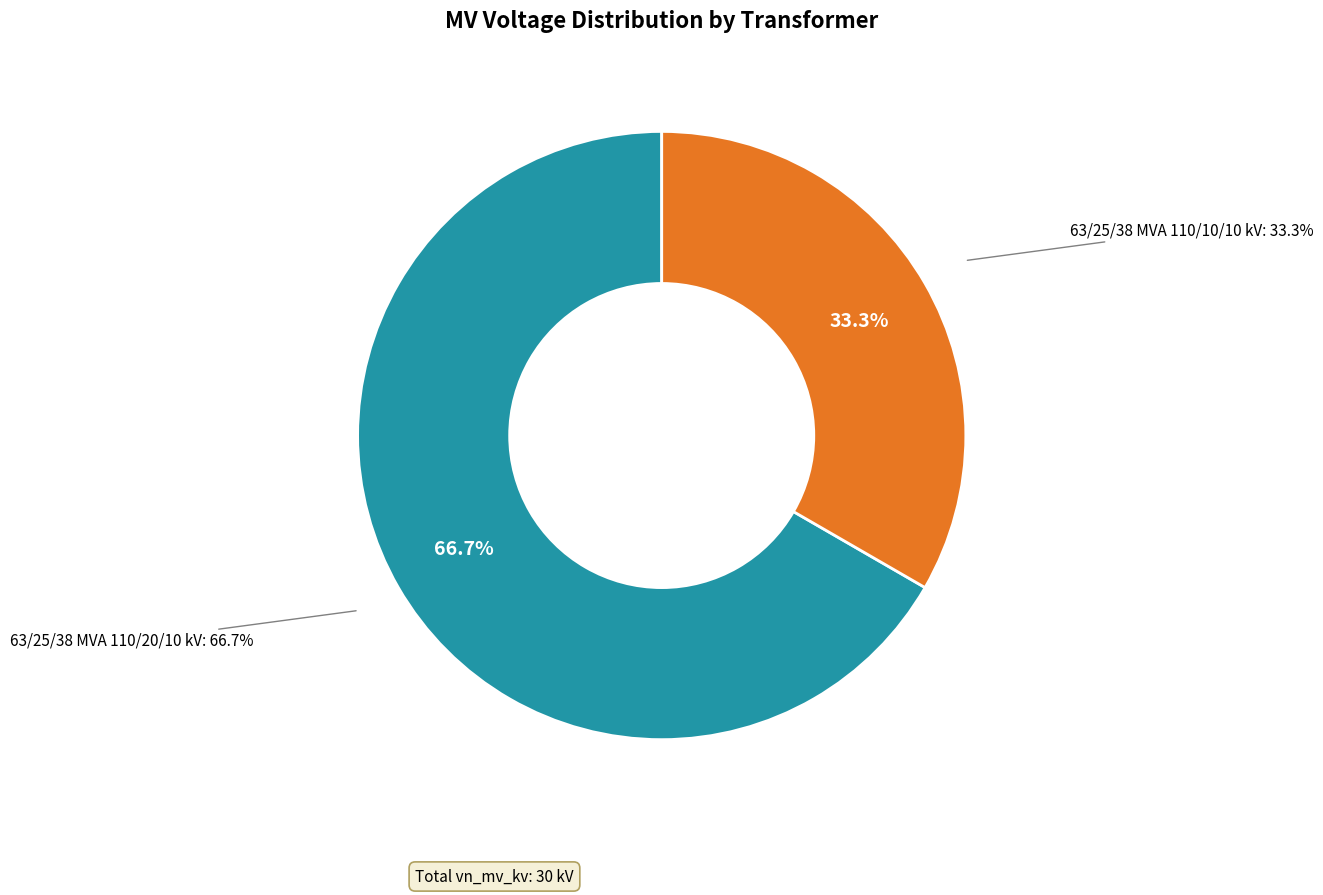

To the nearest percent, what is the average slice percentage?

50%